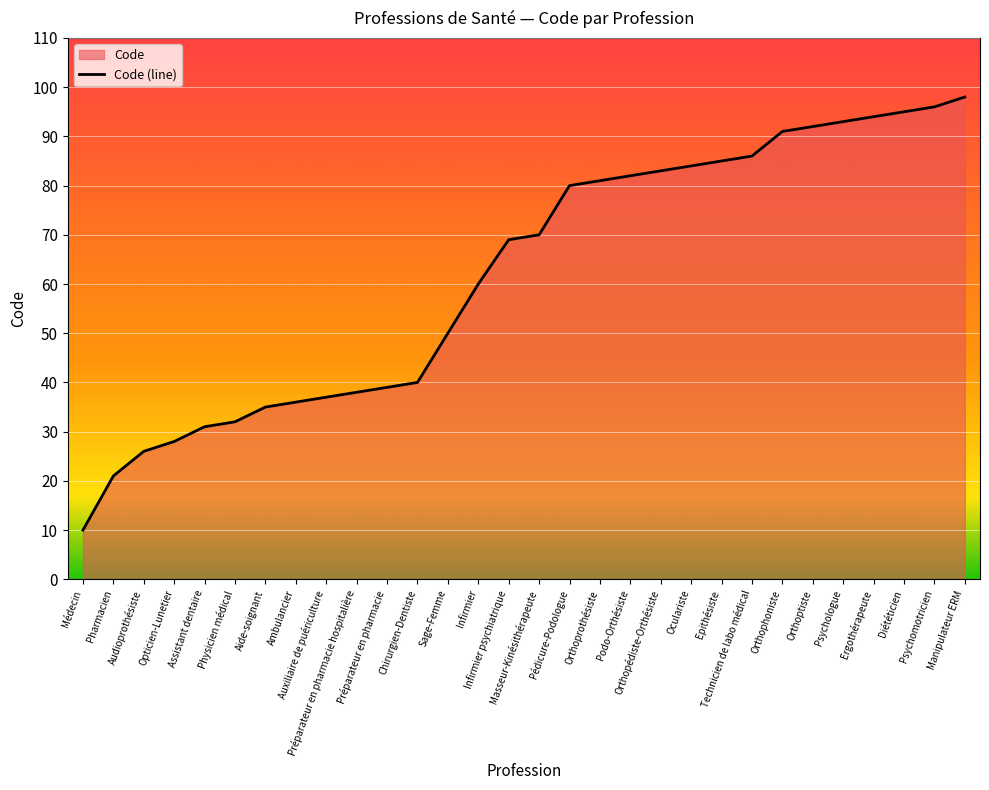

What is the label of the 15th point from the right?

Masseur-Kinésithérapeute